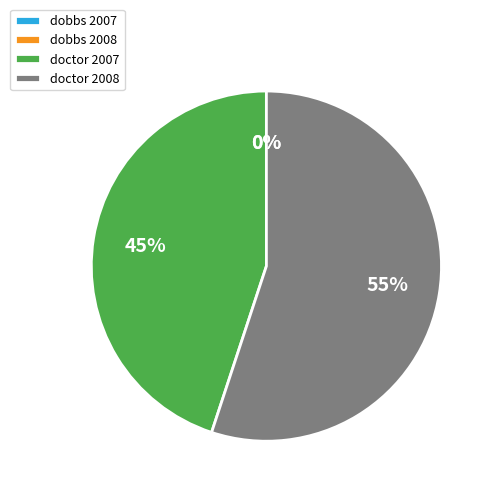

The doctor 2007 slice represents 36% of the pie. True or false?

False